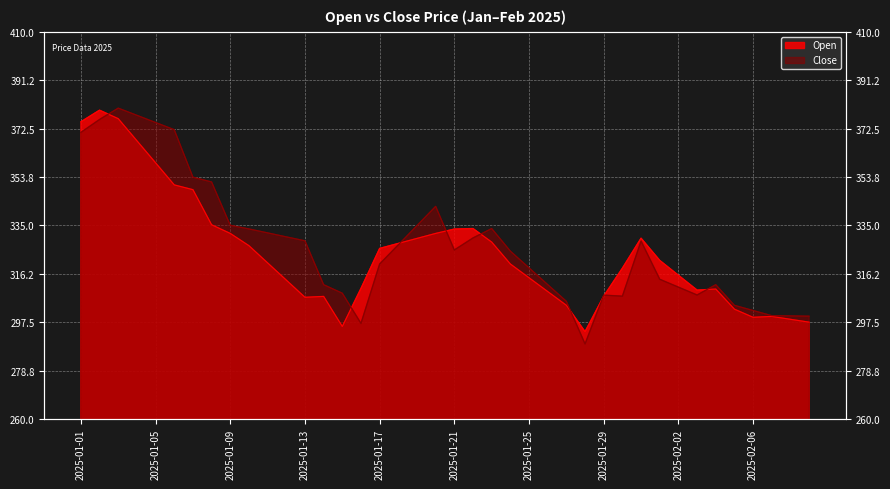

Which series has the largest total across all categories?

Close